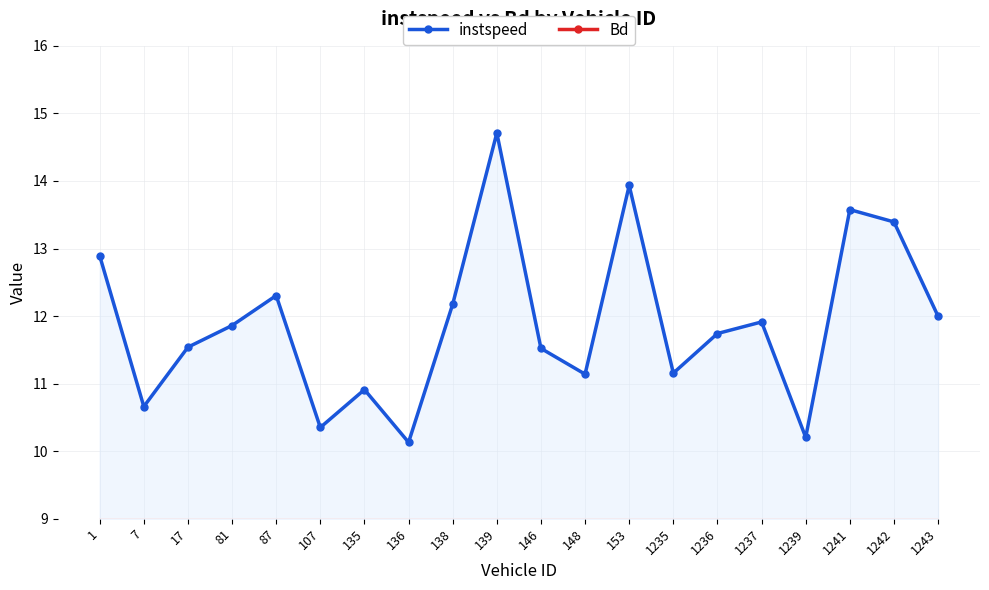

At which category does Bd reach its first local peak?

87